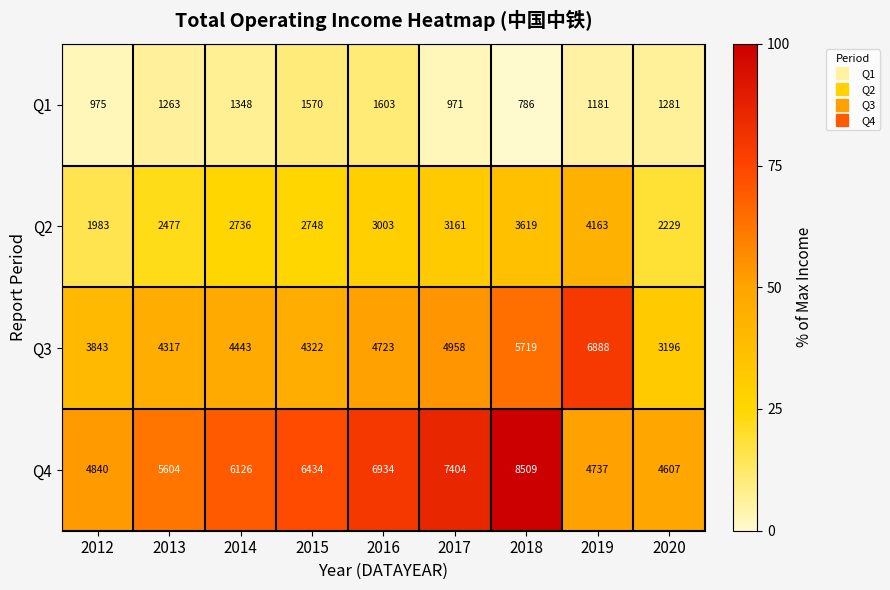

What is the maximum value for Q4?

8509